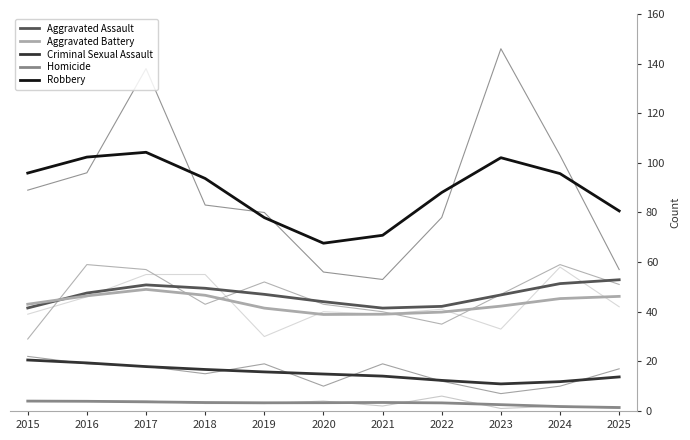

Rank the categories by Aggravated Battery value from highest to lowest.

2017, 2018, 2016, 2025, 2024, 2015, 2023, 2019, 2022, 2021, 2020